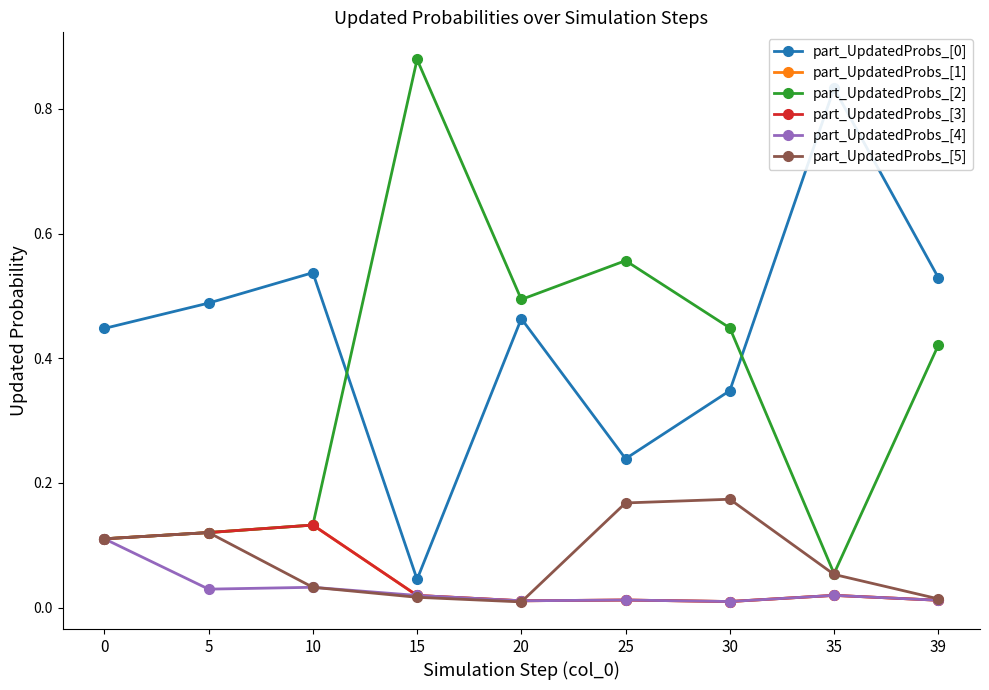

Rank the series at 0 from lowest to highest value.

part_UpdatedProbs_[1], part_UpdatedProbs_[2], part_UpdatedProbs_[3], part_UpdatedProbs_[4], part_UpdatedProbs_[5], part_UpdatedProbs_[0]